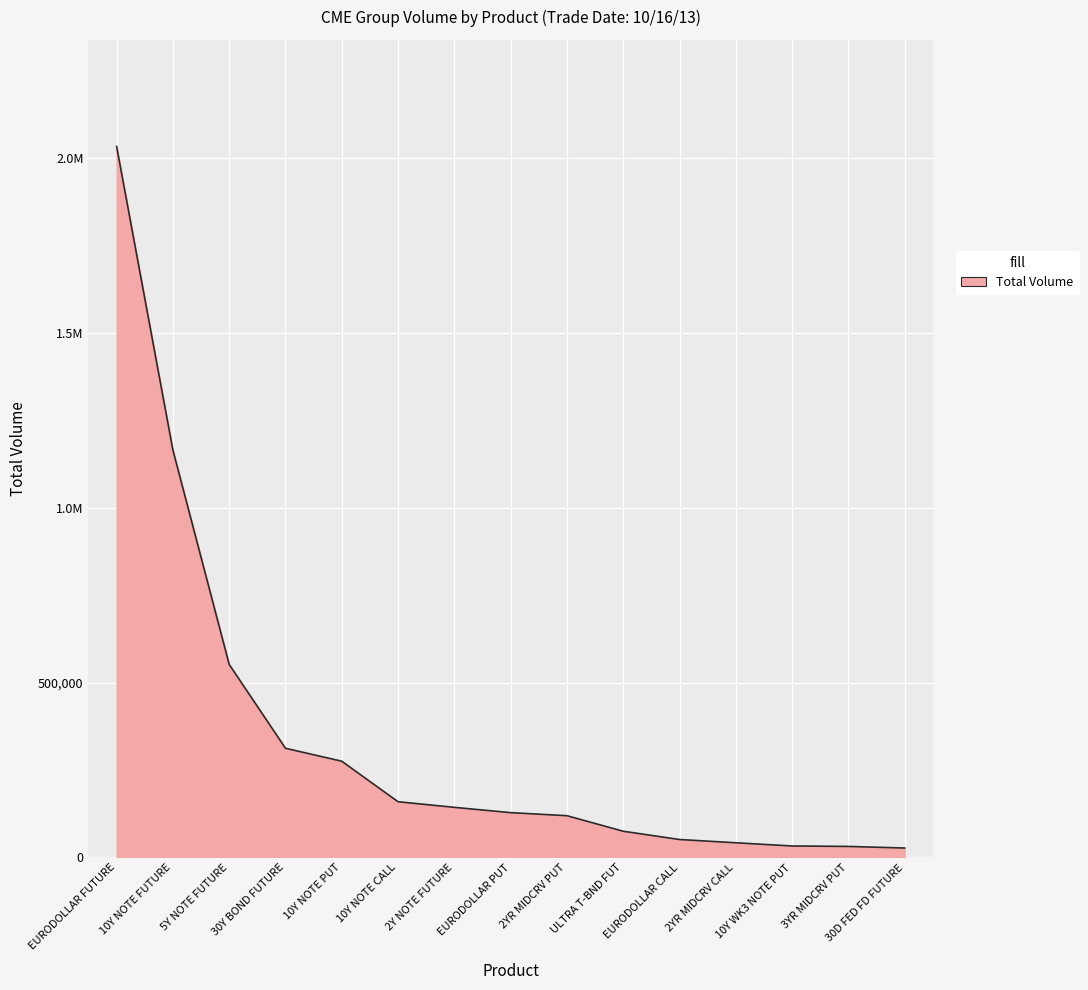

What is the label of the 10th point from the left?

ULTRA T-BND FUT